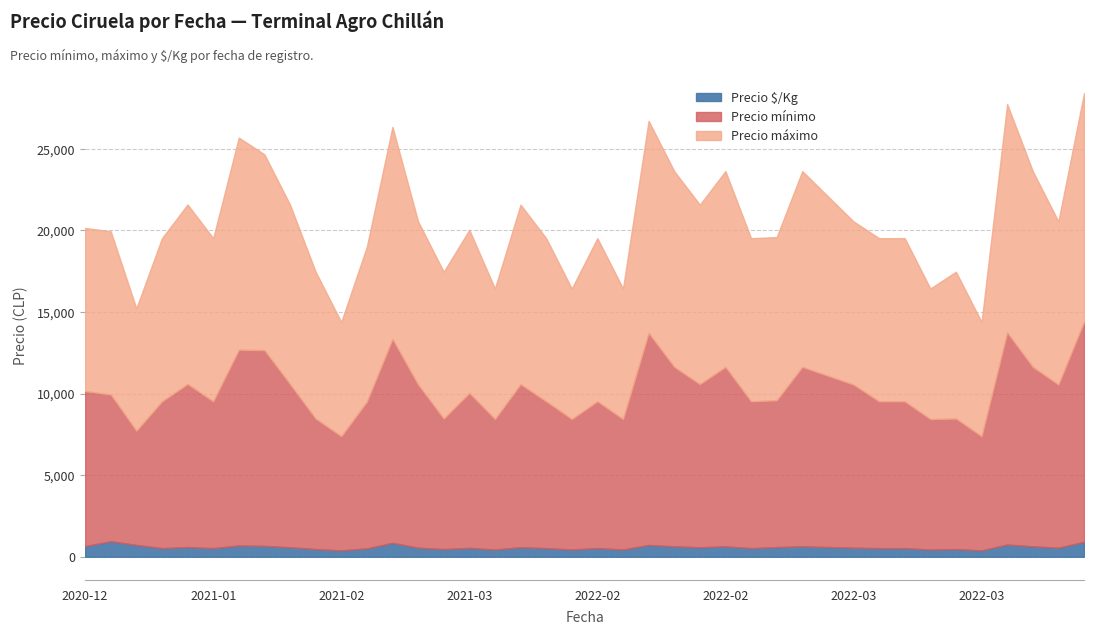

At which category does the chart reach its peak across all series?

2022-04-07